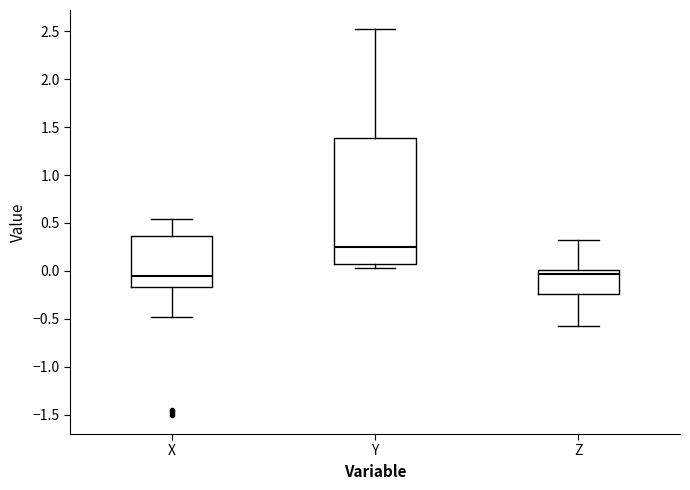

Which box is the tallest, from its lower edge to its upper edge?

Y